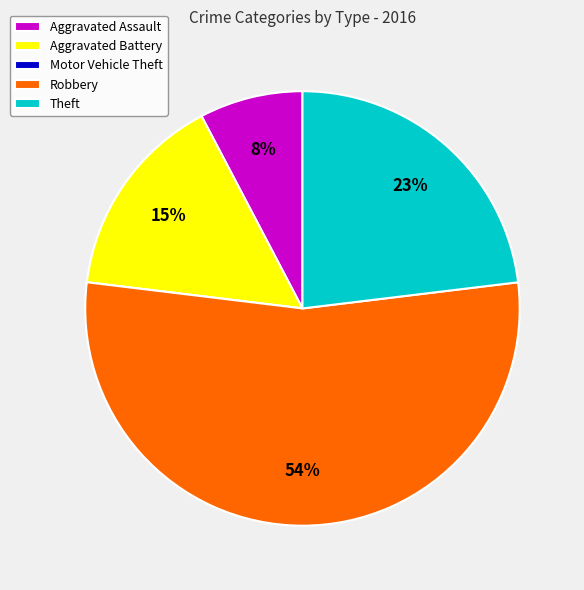

What is the largest slice in the pie chart?

Robbery